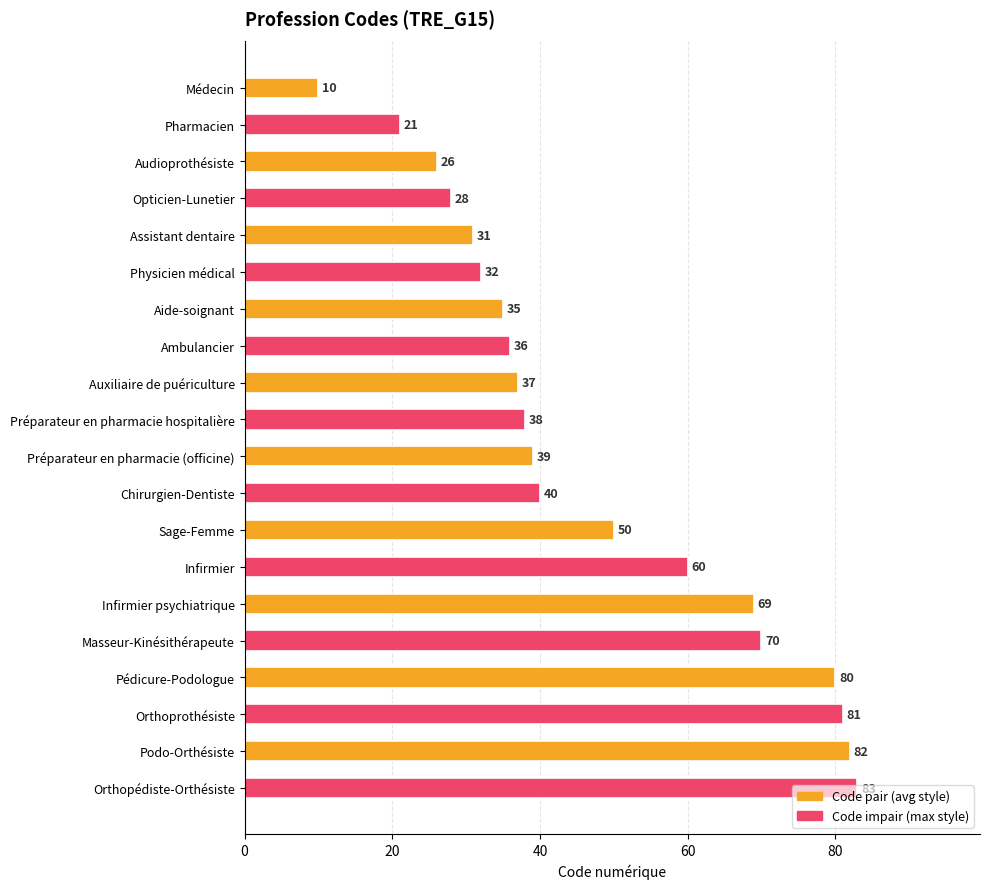

True or false: the data shows 81 at Orthoprothésiste.

True